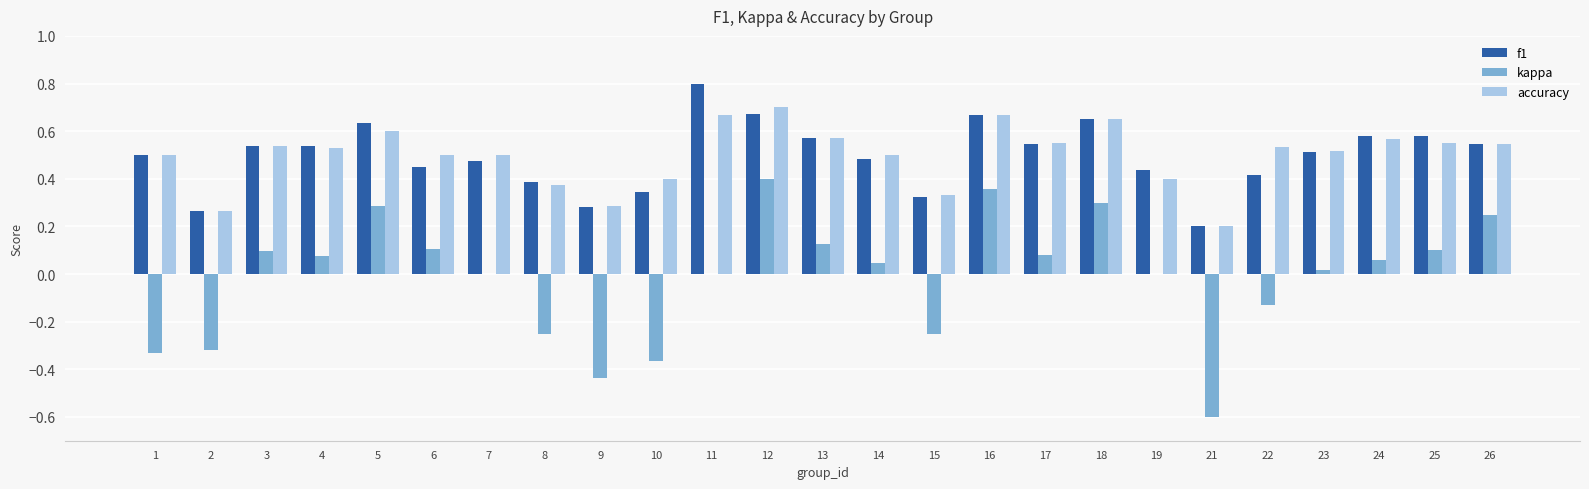

What is the total value across all series at 4?

1.1